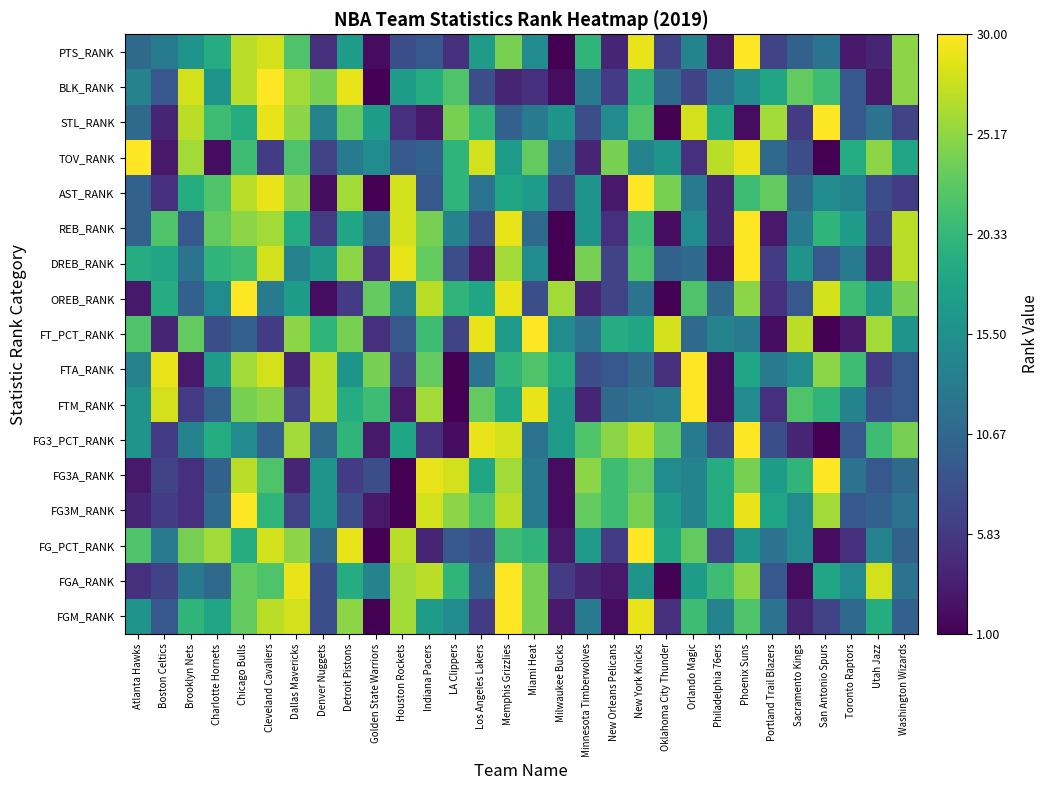

Which category has the highest value in the REB_RANK series?

Phoenix Suns